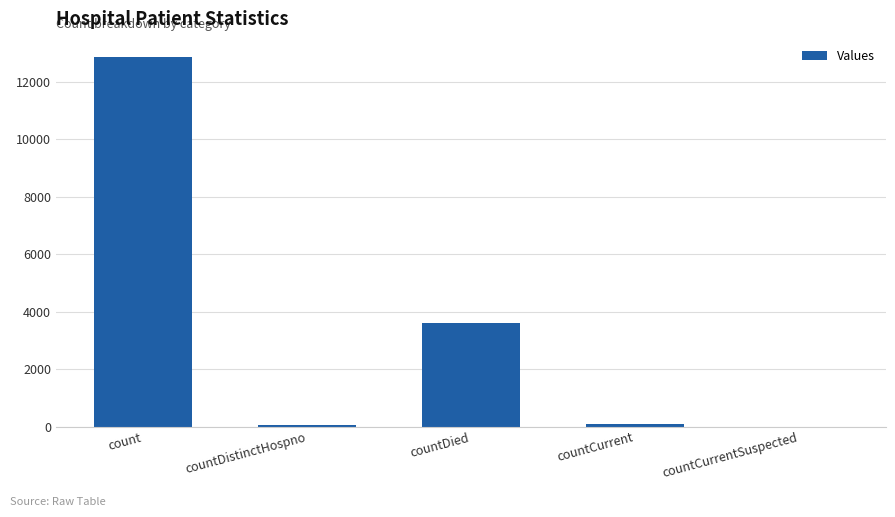

Where is the data nearest to the value 6427?

countDied